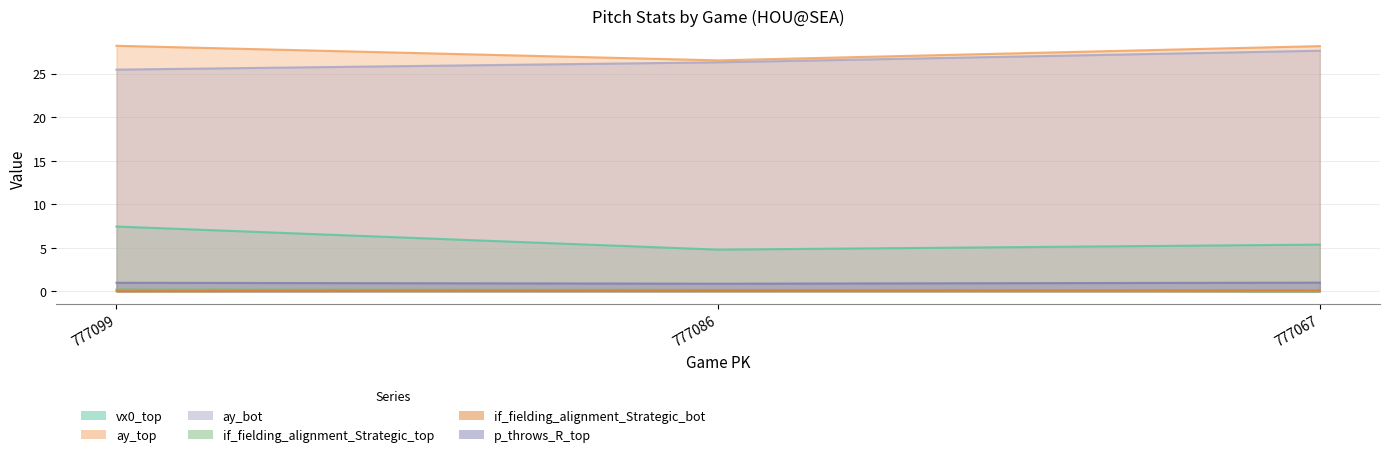

The if_fielding_alignment_Strategic_bot series shows 0.0 at 777099. True or false?

False